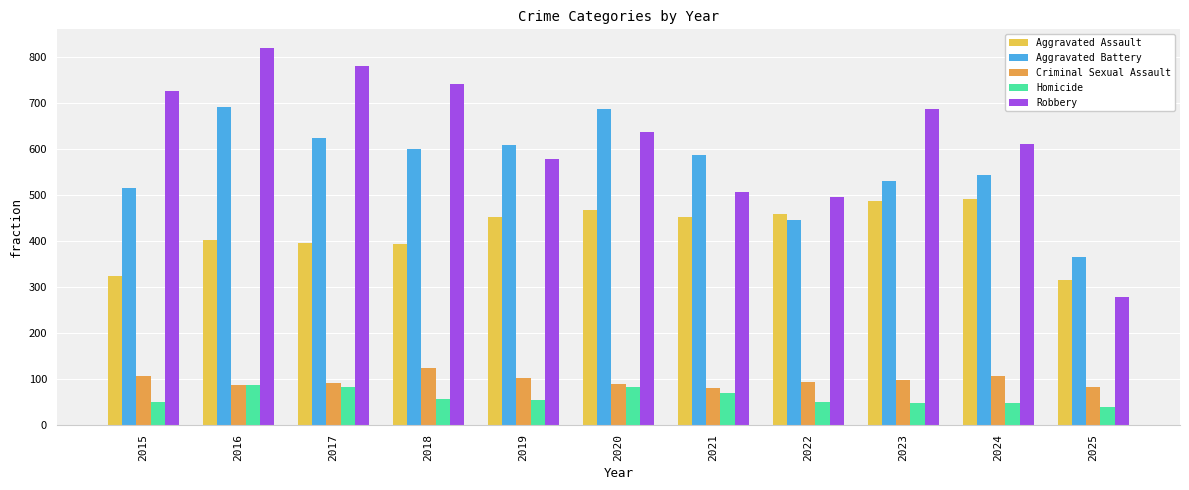

At which category is the sum across all series the highest?

2016